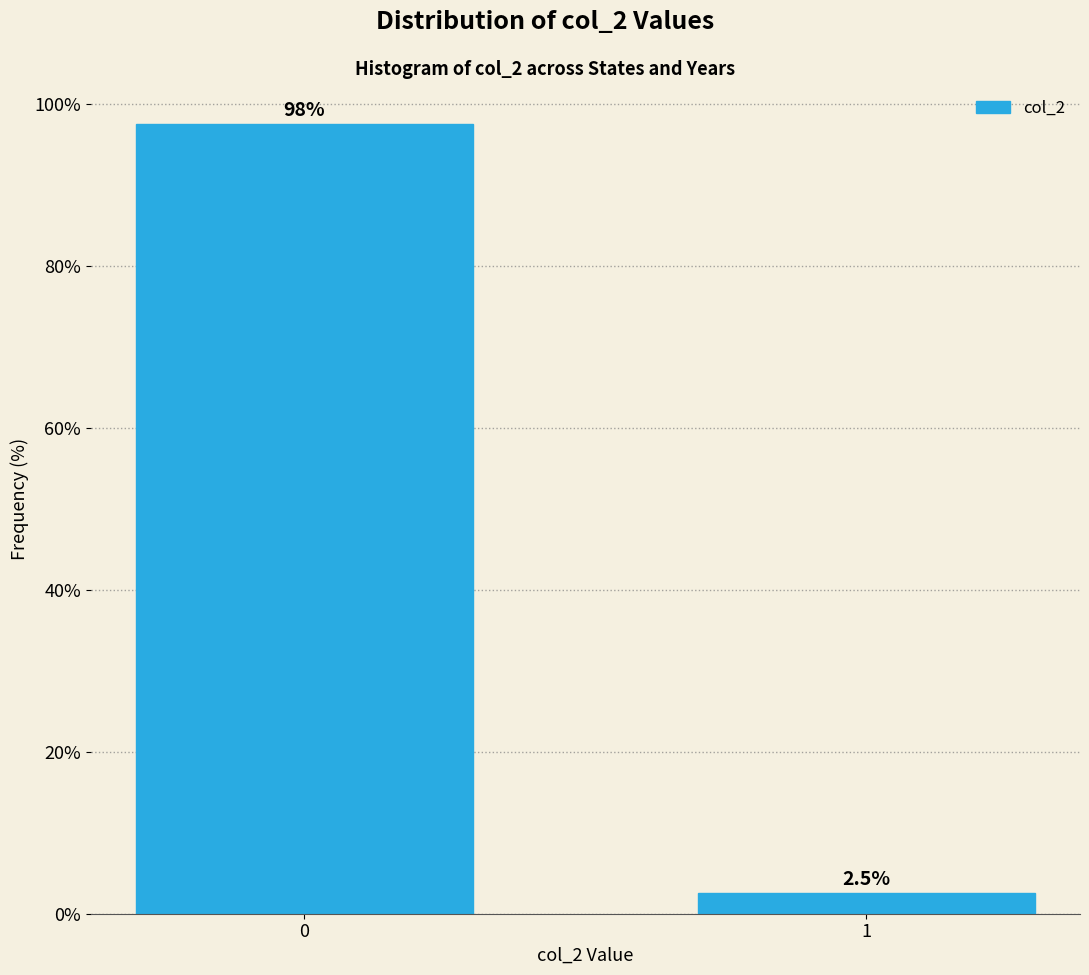

Reading left to right, extract all data points from this chart.

97.5	2.5